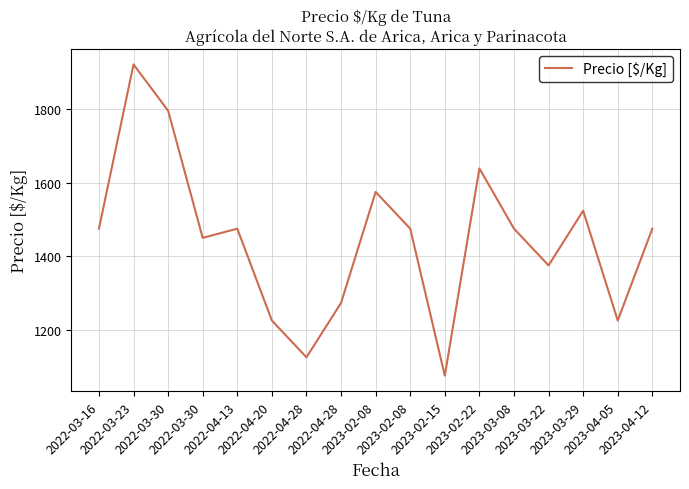

Reading left to right, list all the values displayed in this chart.

1475	1922	1796	1450	1475	1225	1125	1273	1575	1475	1075	1639	1475	1375	1524	1225	1475